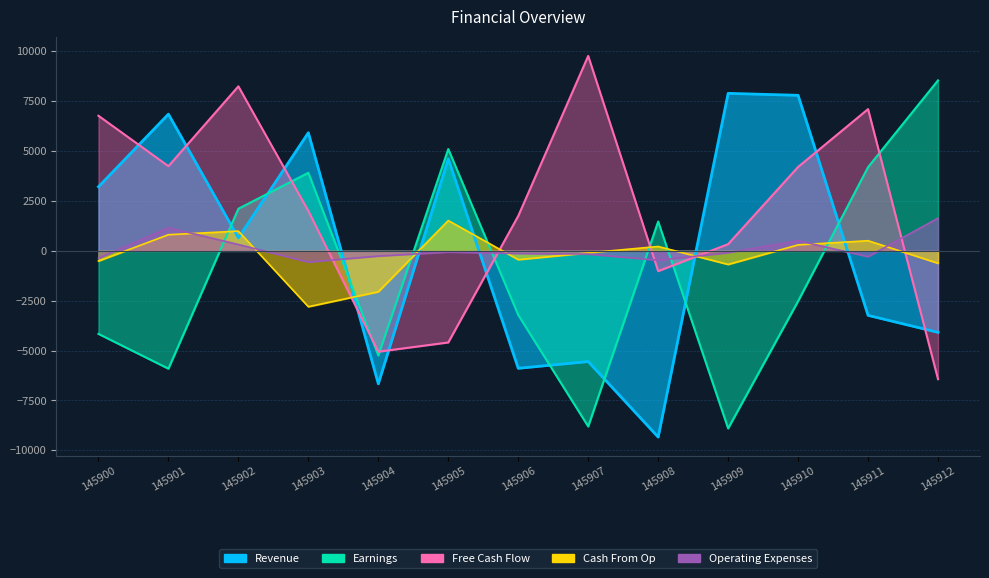

How many categories are shown in the chart?

13